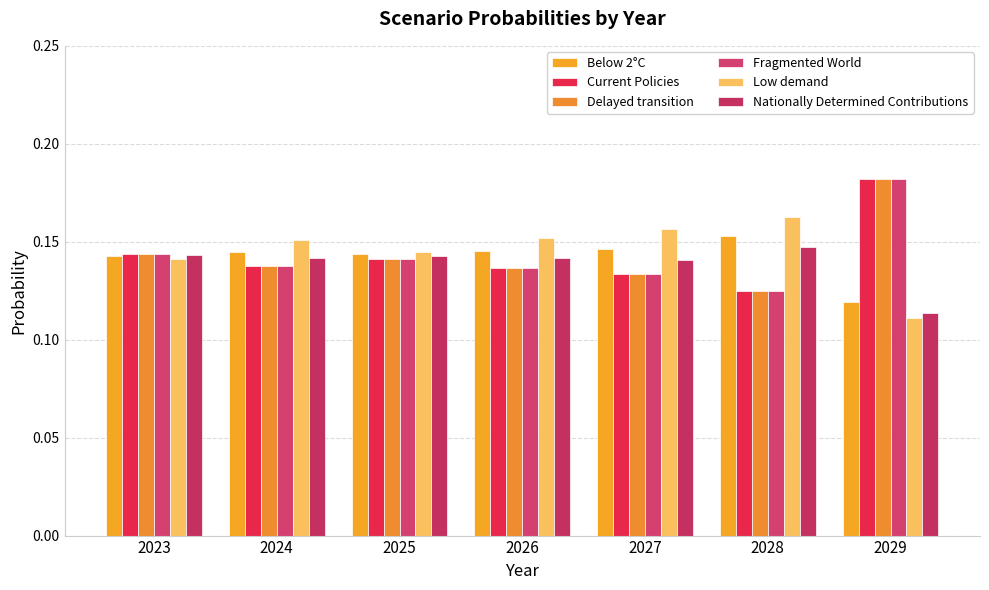

Which category has the lowest value across all series?

2029